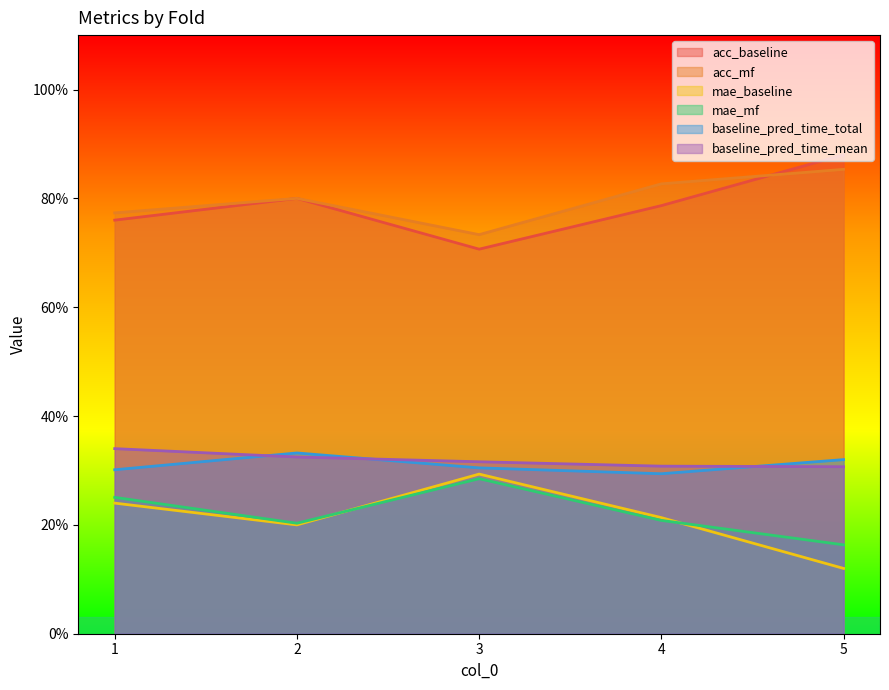

Where is the first local maximum for mae_baseline?

2